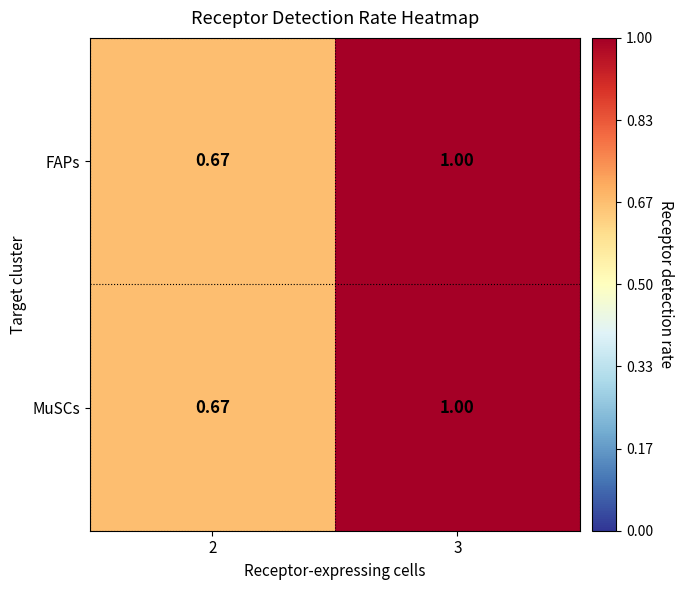

Reading left to right, transcribe all the data shown in this chart.

FAPs: 2=0.7	3=1.0
MuSCs: 2=0.7	3=1.0